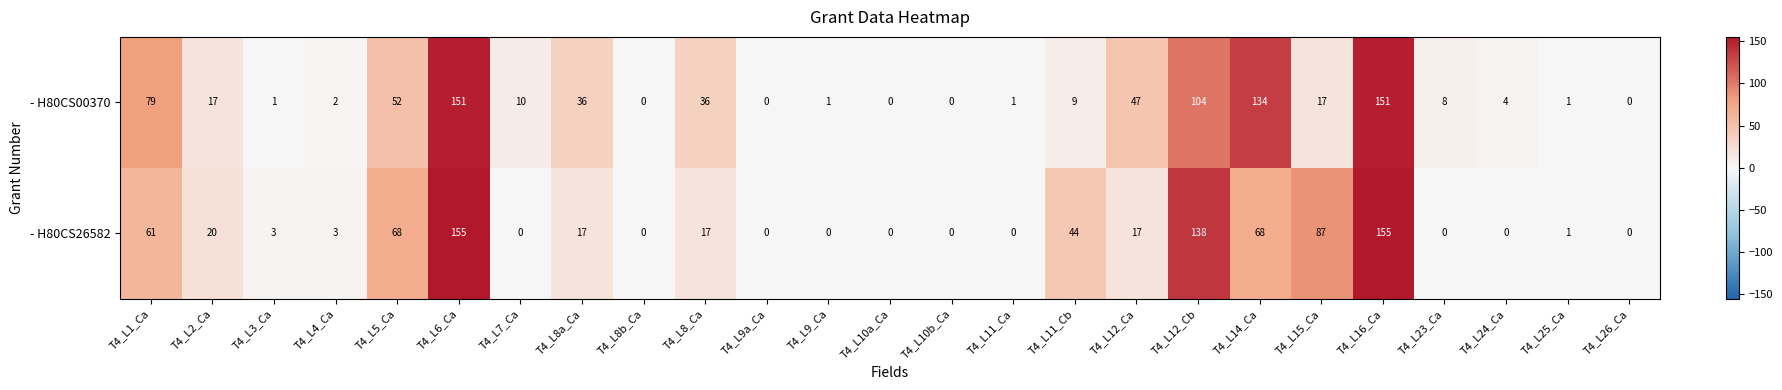

What is the difference between the - H80CS26582 values at T4_L8_Ca and T4_L12_Cb?

121